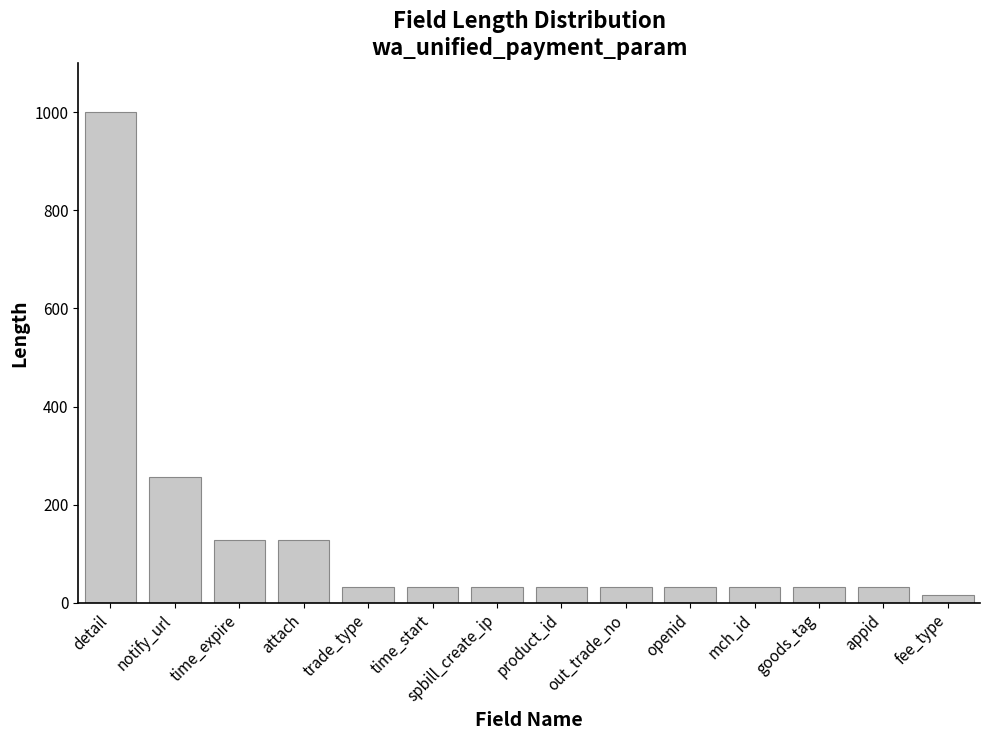

At which category does the chart reach its minimum across all series?

fee_type